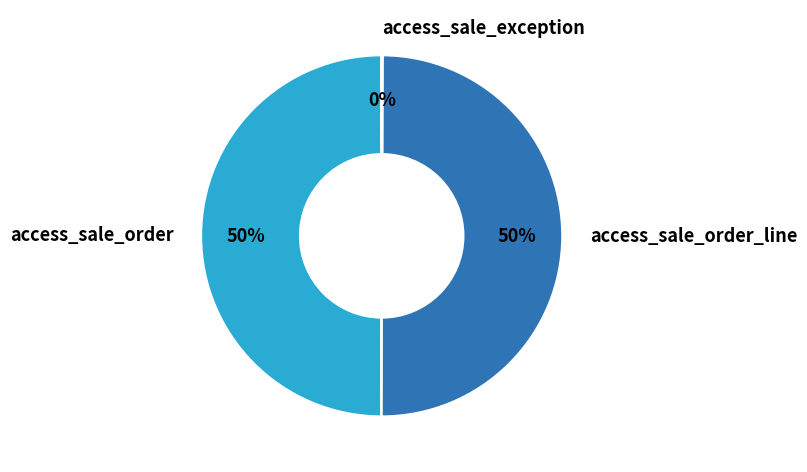

Combined, do access_sale_order and access_sale_order_line account for over 50%?

Yes